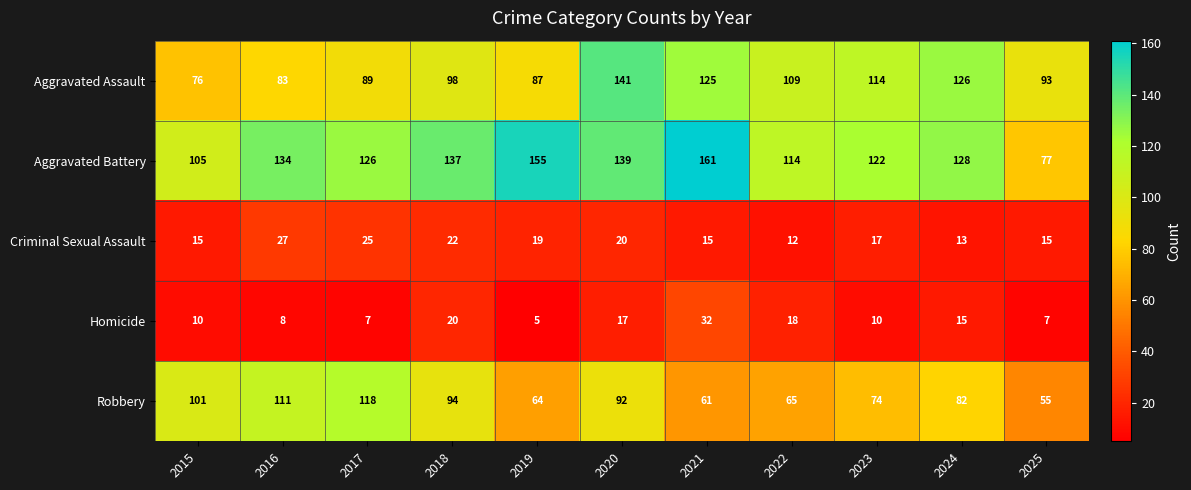

What is the difference between the highest and lowest values at 2024?

115